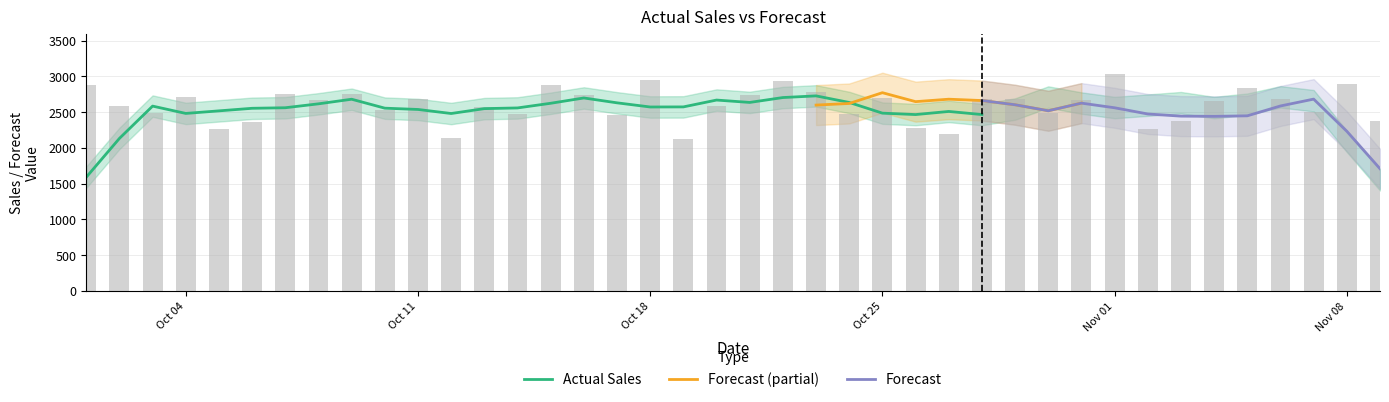

Which category has the highest value across all series?

Nov 01